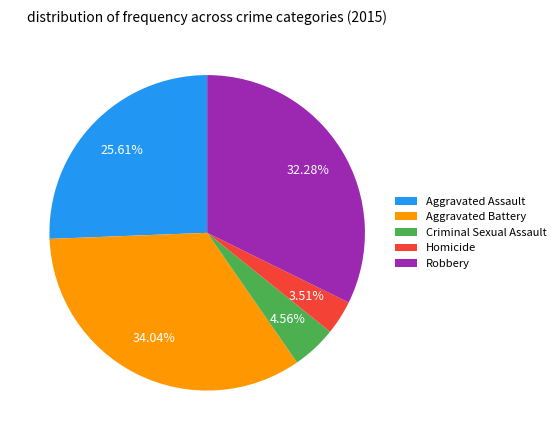

Approximately how many times larger is the value at Robbery compared to Homicide?

9.2